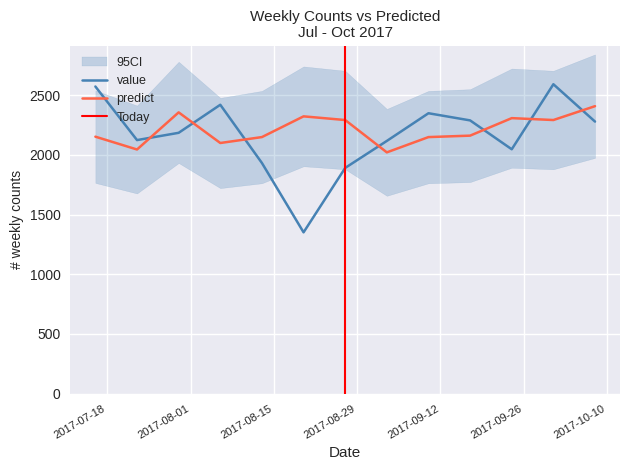

At which label is value closest to 1971?

2017-08-13